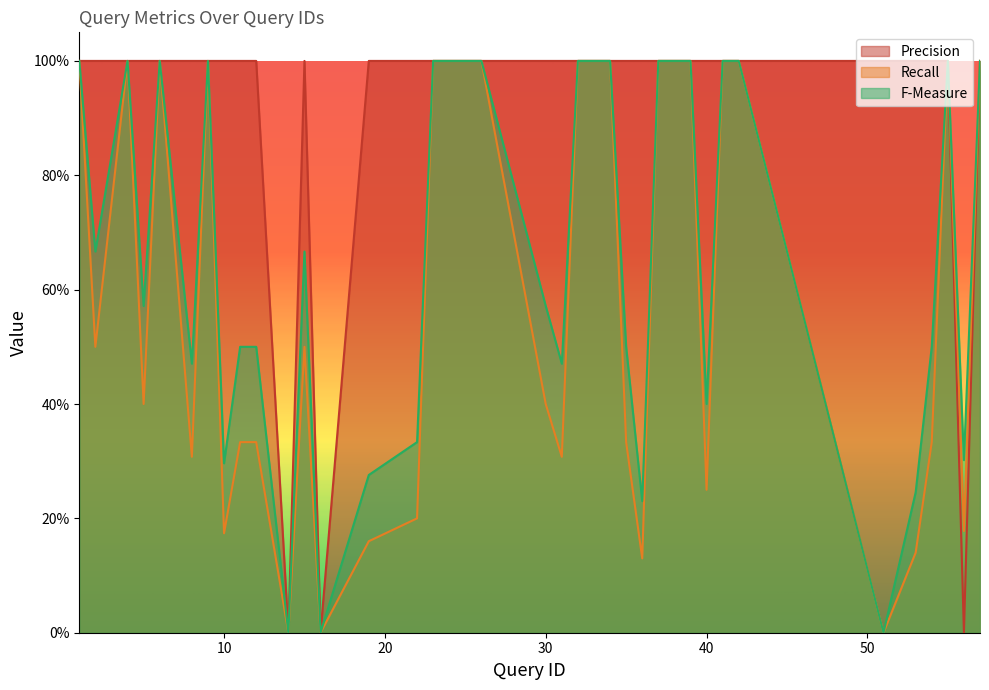

What is the approximate value of F-Measure at 54?

0.5